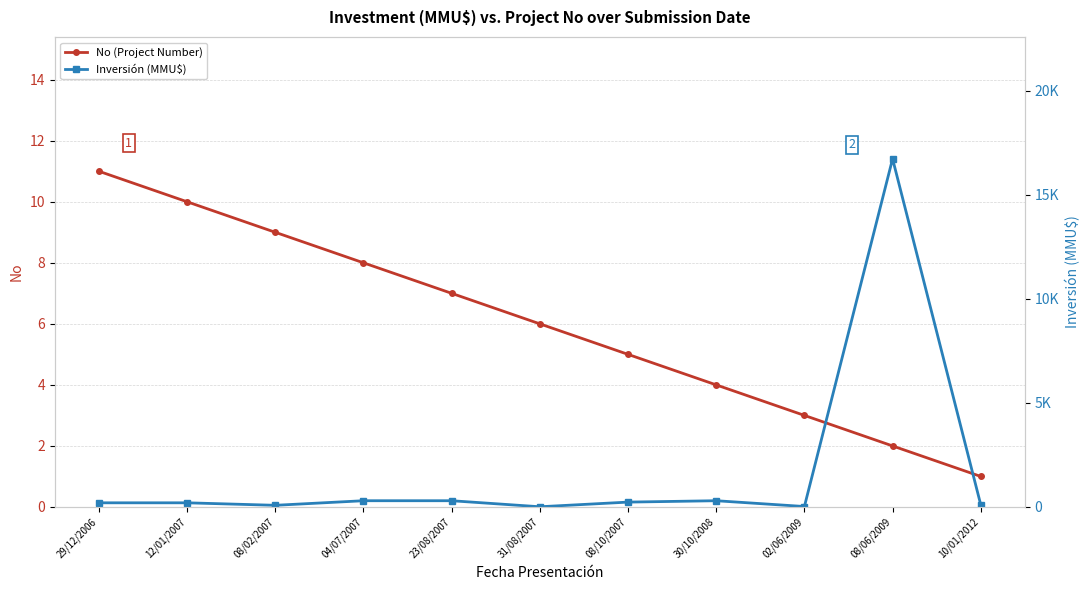

Reading left to right, what are all the values shown in this chart?

No (Project Number): 11	10	9	8	7	6	5	4	3	2	1
Inversión (MMU$): 200	200	80	300	300	10	234	300	22	16736	100